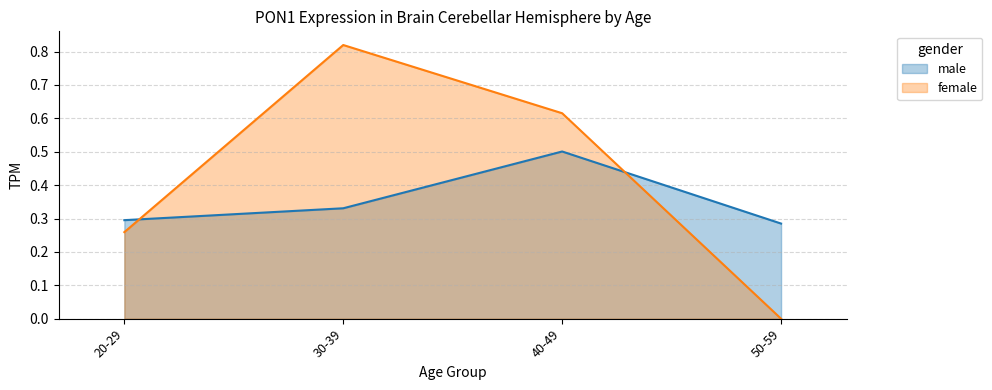

What is the sum of all male values?

2.0